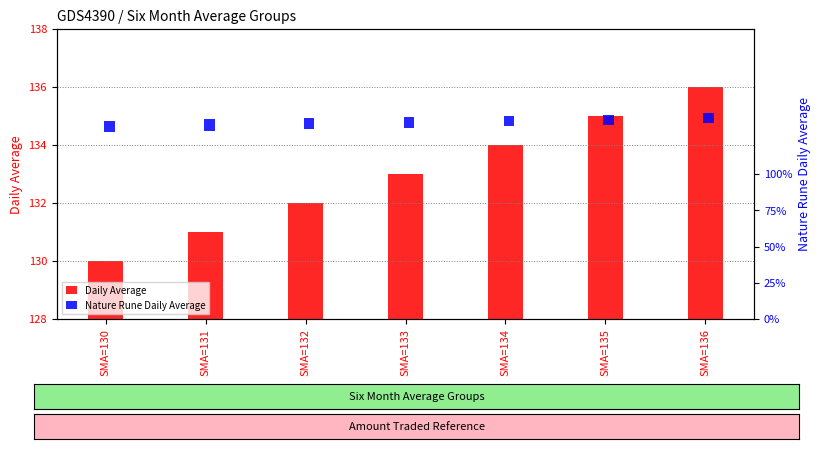

List the labels in order of Daily Average value, largest first.

SMA=136, SMA=135, SMA=134, SMA=133, SMA=132, SMA=131, SMA=130